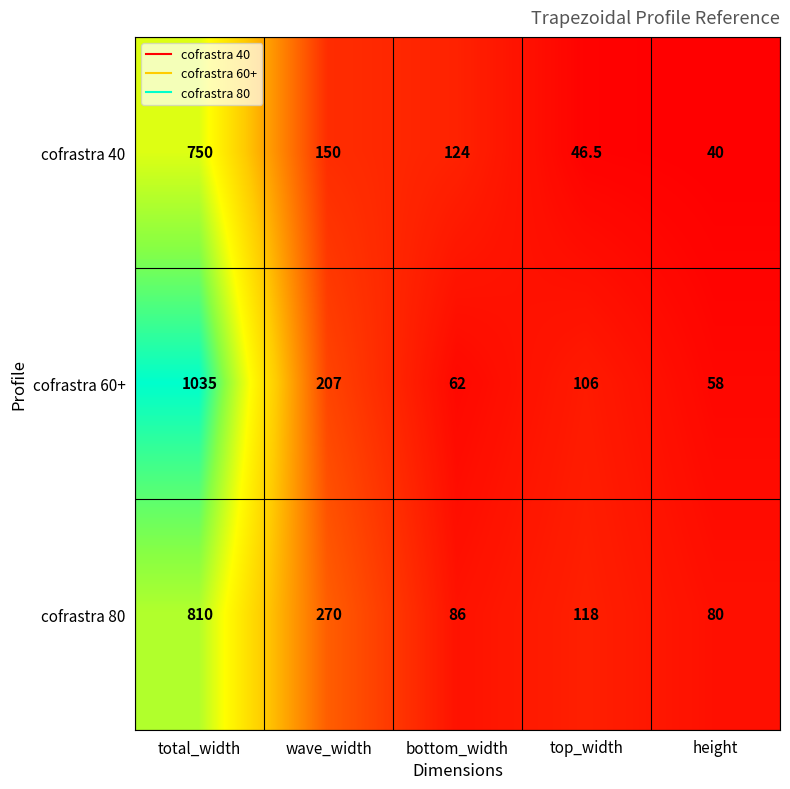

List the series in order of their peak value, highest first.

cofrastra 60+, cofrastra 80, cofrastra 40